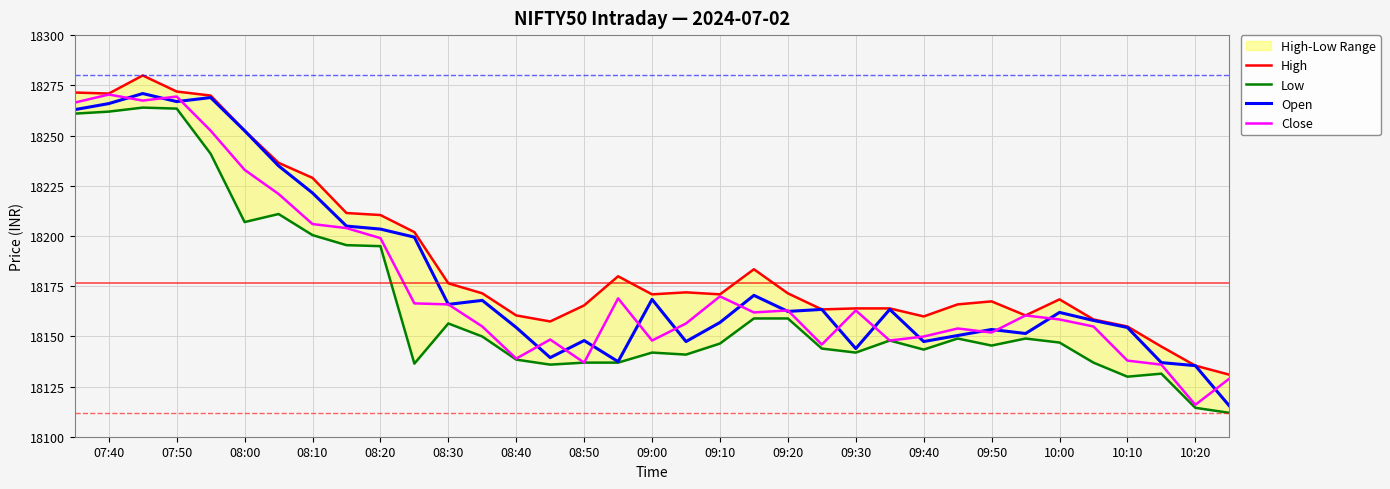

What is the lowest value of the Close series?

18115.9